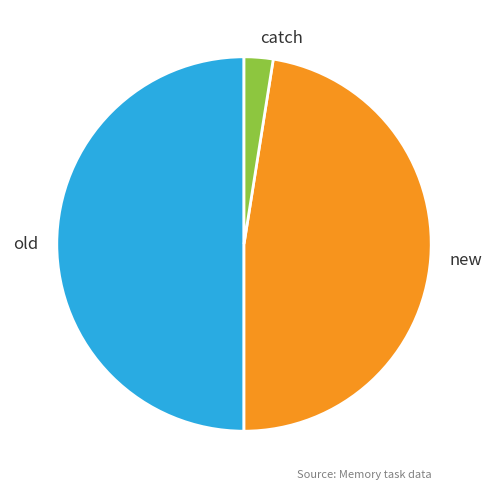

Do old and new together represent more than half of the pie?

Yes